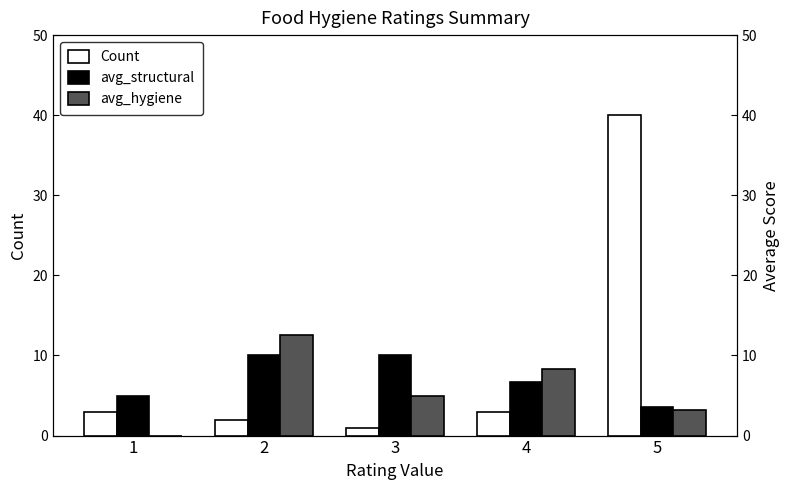

At how many categories does at least one series exceed 25?

1